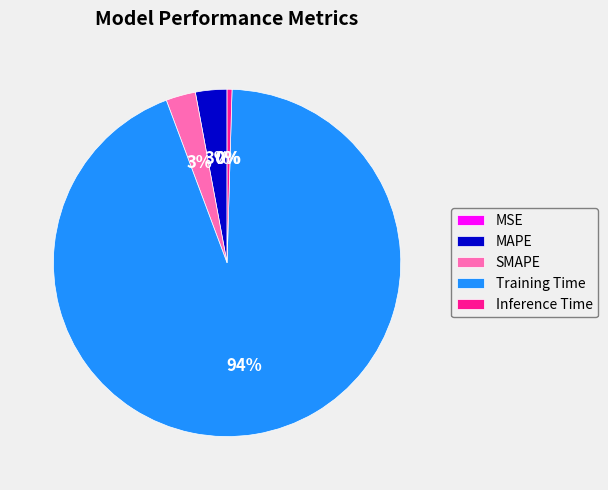

What percentage is the SMAPE slice, to the nearest percent?

3%